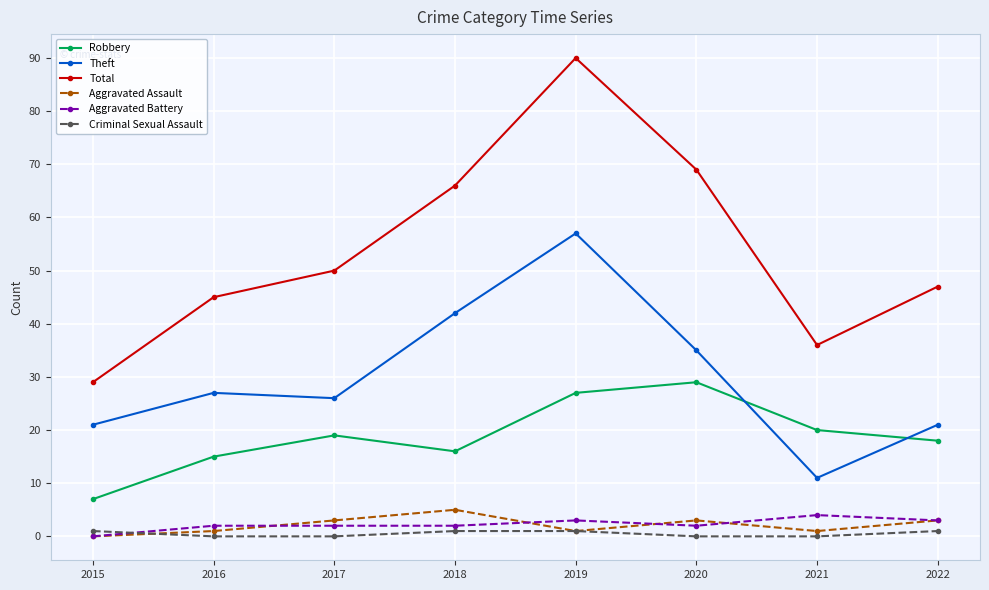

What is the sum of the Total values at 2017 and 2022?

97